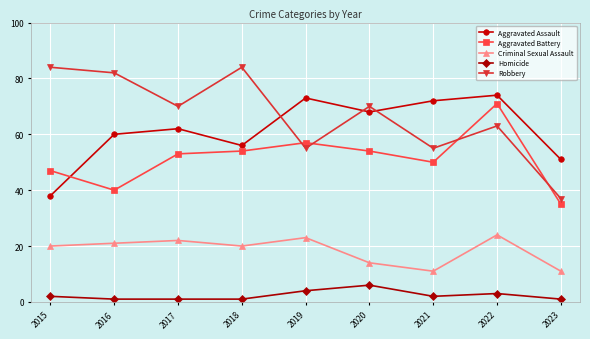

Where is the first local maximum for Aggravated Battery?

2019